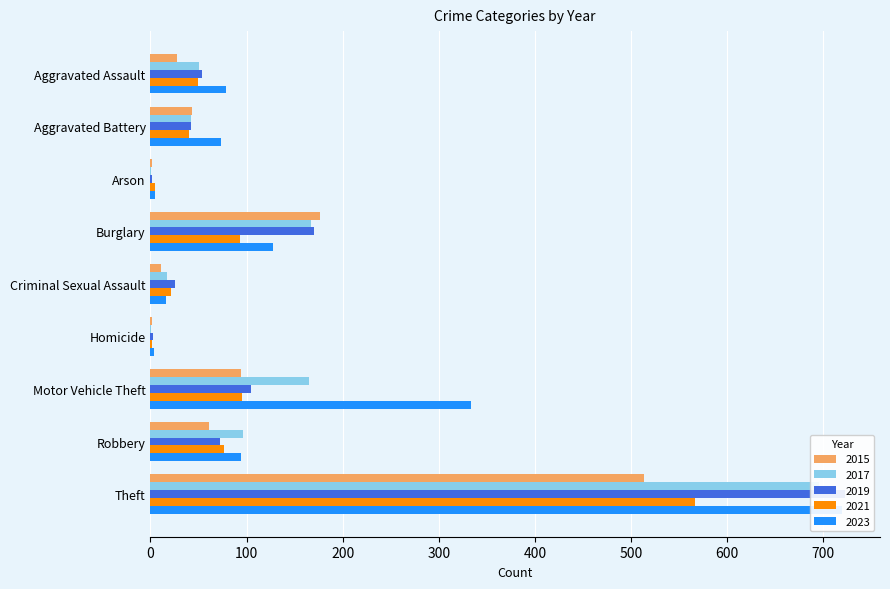

What is the maximum value for 2019?

723